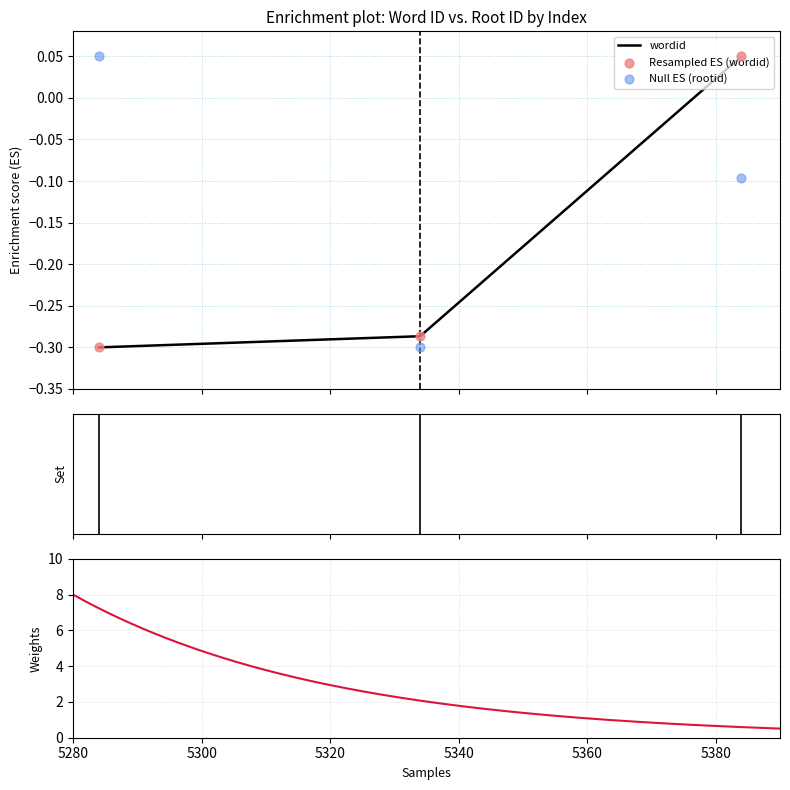

At how many categories does at least one series exceed 0?

2